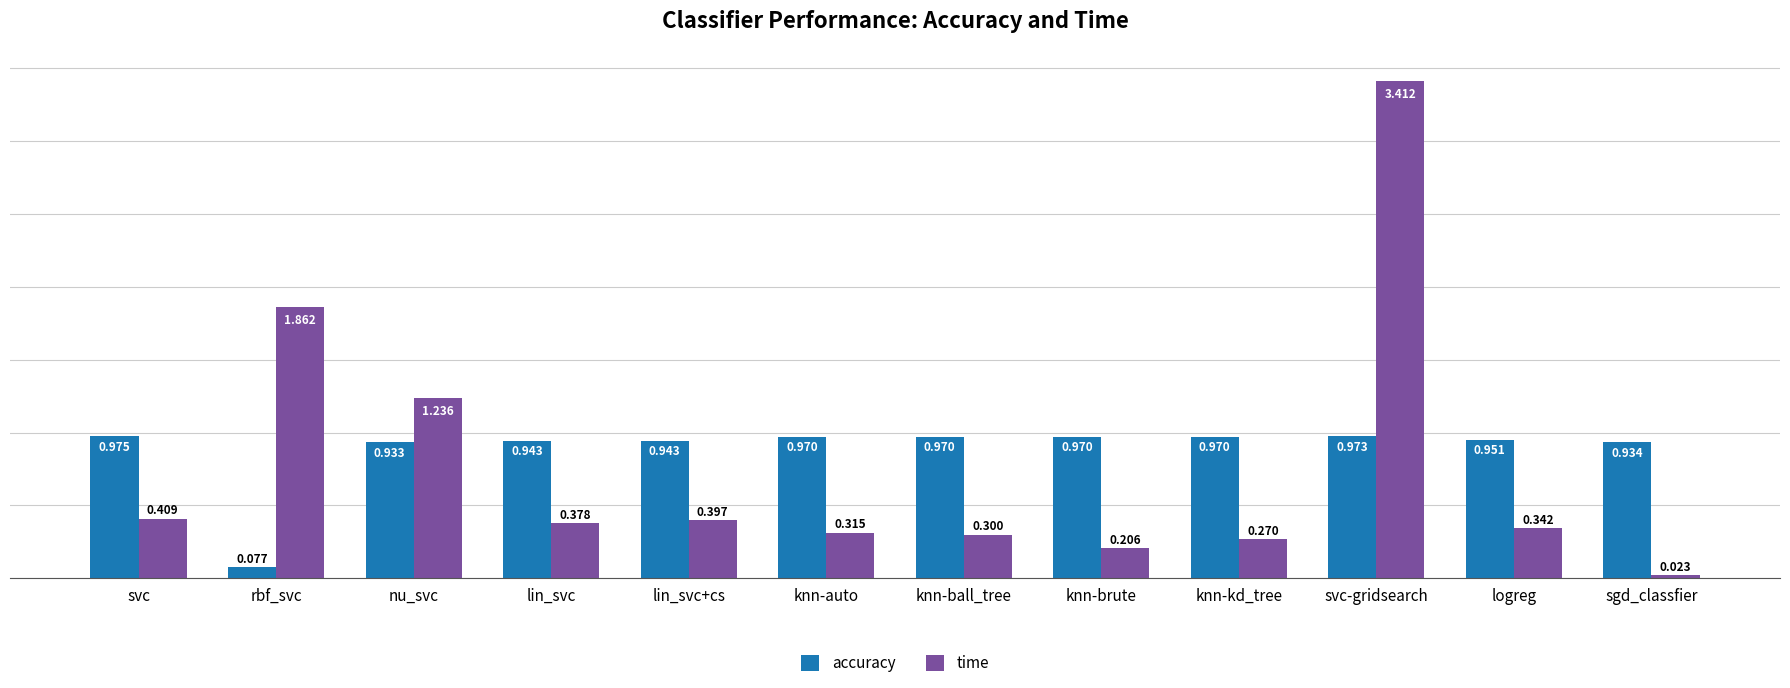

What is the spread (max minus min) of values at knn-auto?

0.7